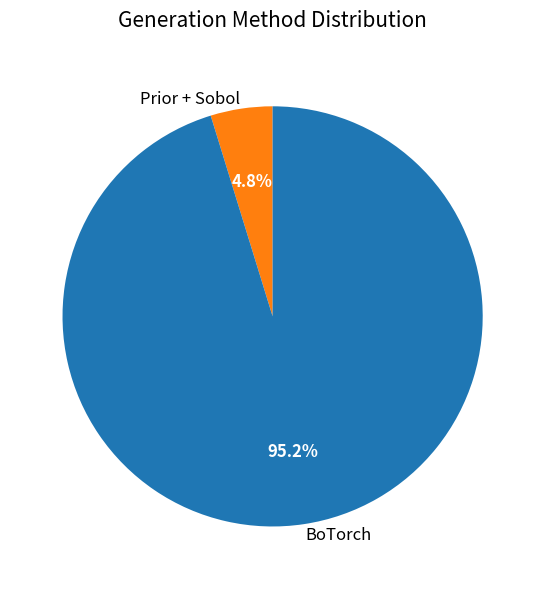

What percentage is NOT represented by BoTorch?

4.8%